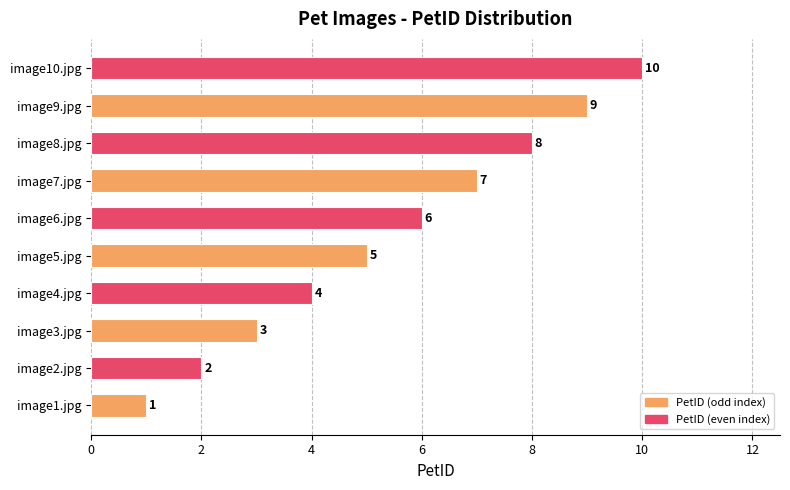

Does the chart contain any negative values?

No